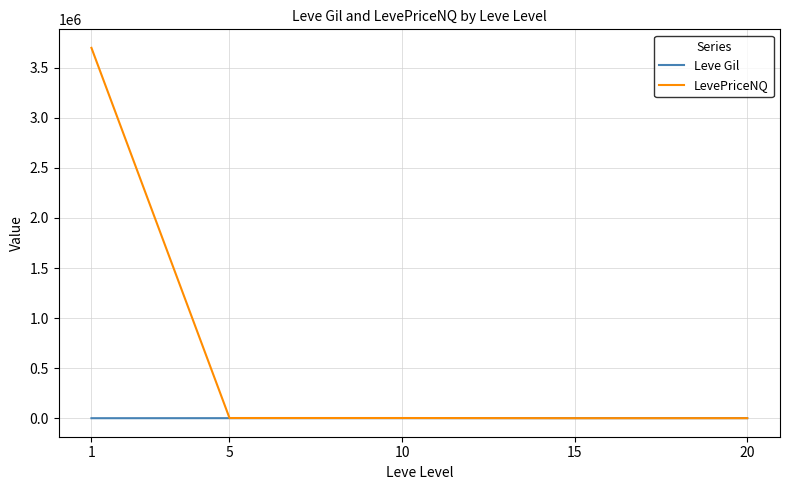

How many categories are shown in the chart?

5